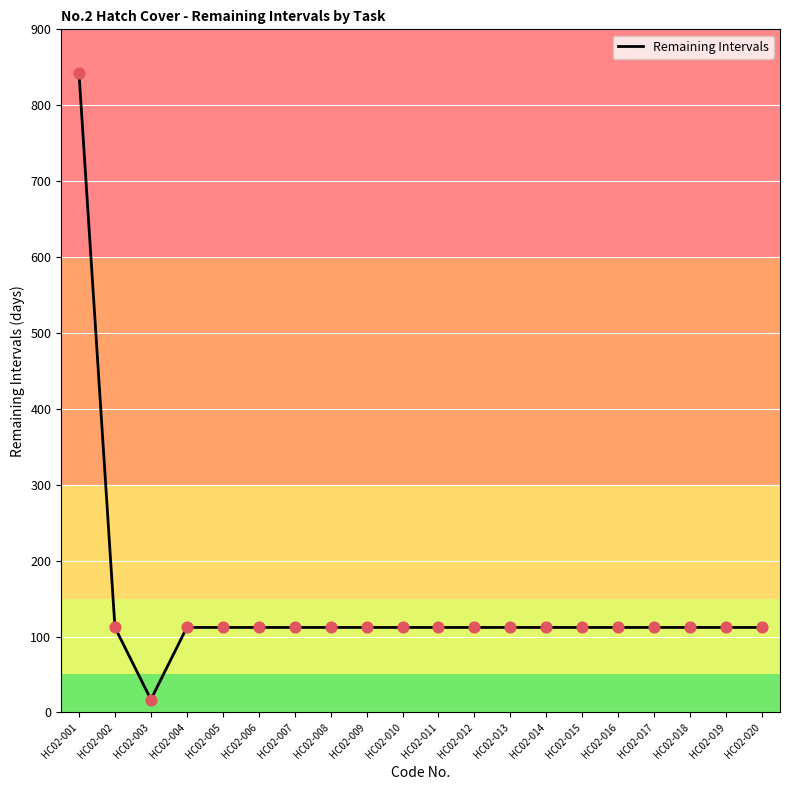

What is the ratio of the value at HC02-019 to the value at HC02-005?

1.0